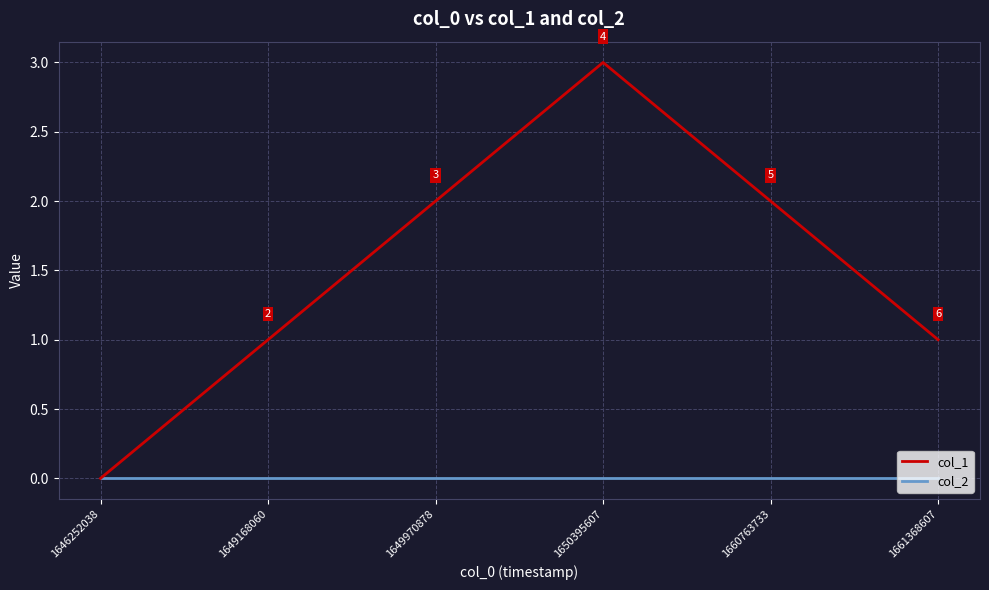

Which category has the lowest value in the col_1 series?

1646252038